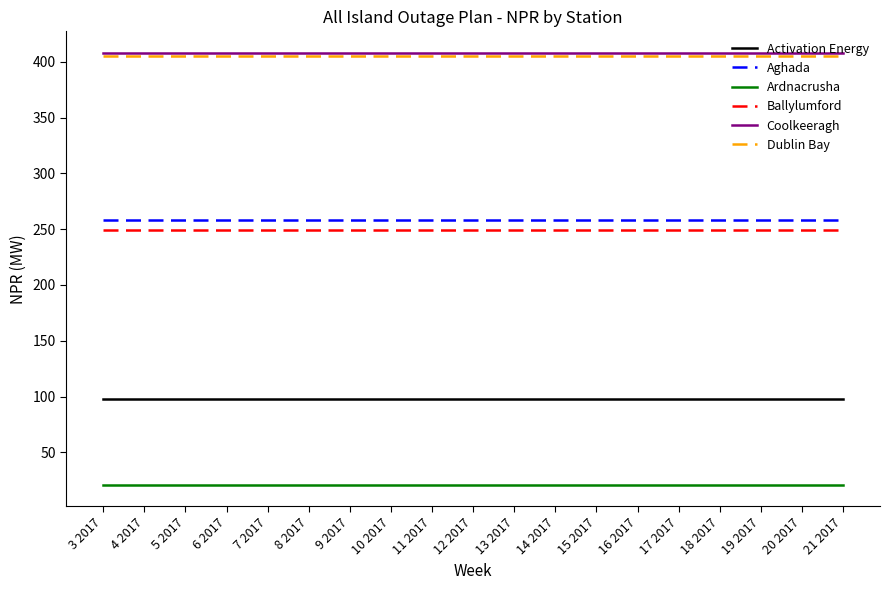

True or false: Aghada has a value of 258 at 8 2017.

True